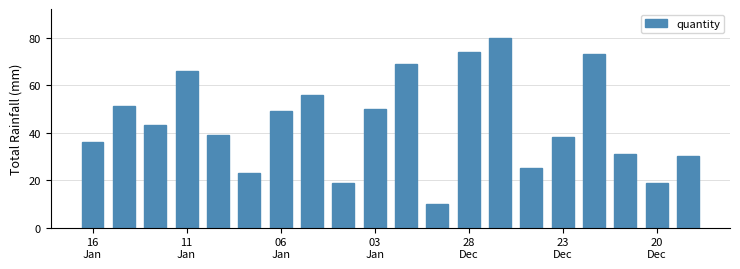

What is the sum of all values?

881